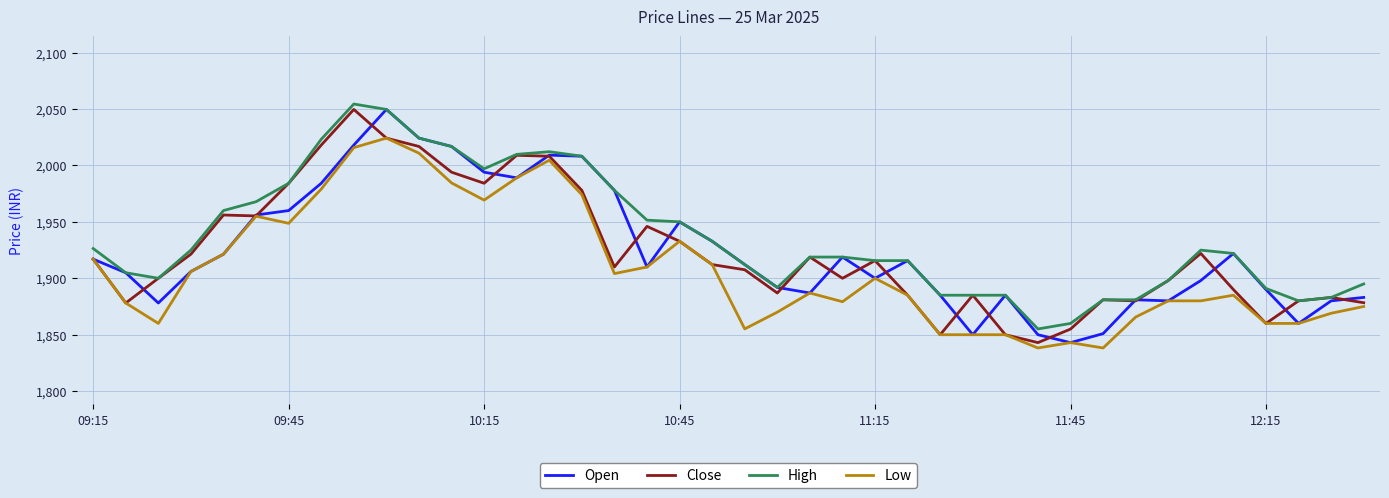

True or false: High and Low intersect in this chart.

False